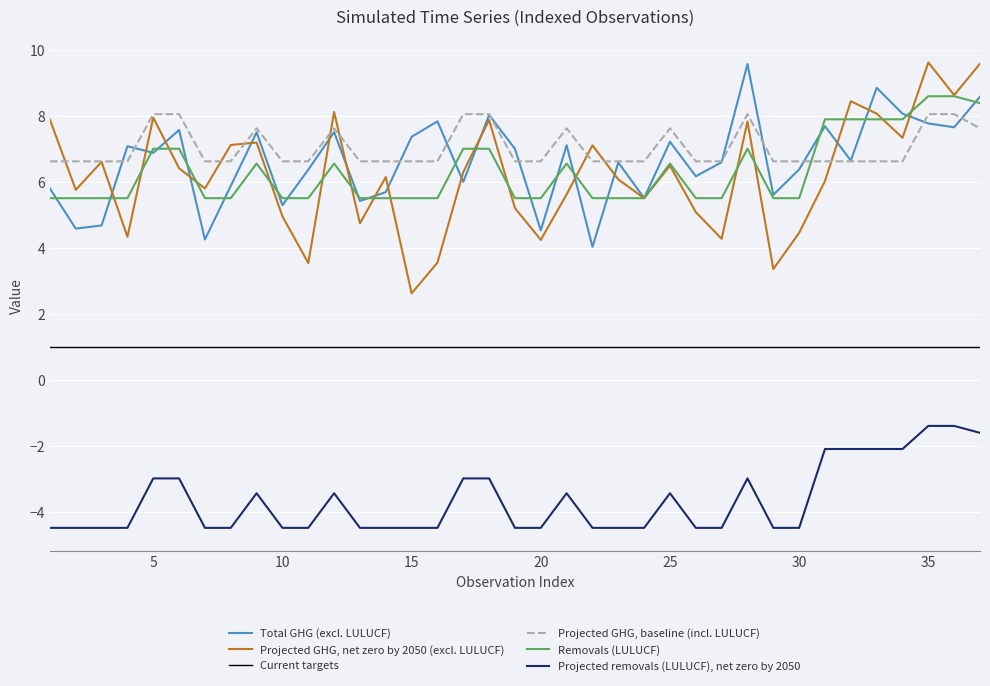

Rank the series by their maximum value, from lowest to highest.

Projected removals (LULUCF), net zero by 2050, Current targets, Projected GHG, baseline (incl. LULUCF), Removals (LULUCF), Total GHG (excl. LULUCF), Projected GHG, net zero by 2050 (excl. LULUCF)